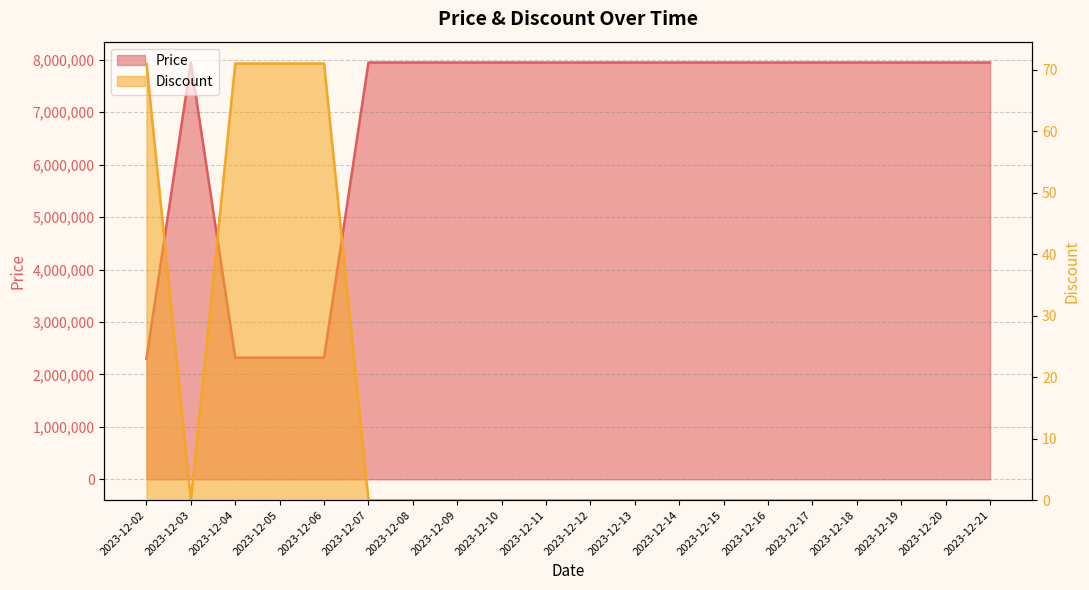

True or false: Discount and Price intersect in this chart.

False